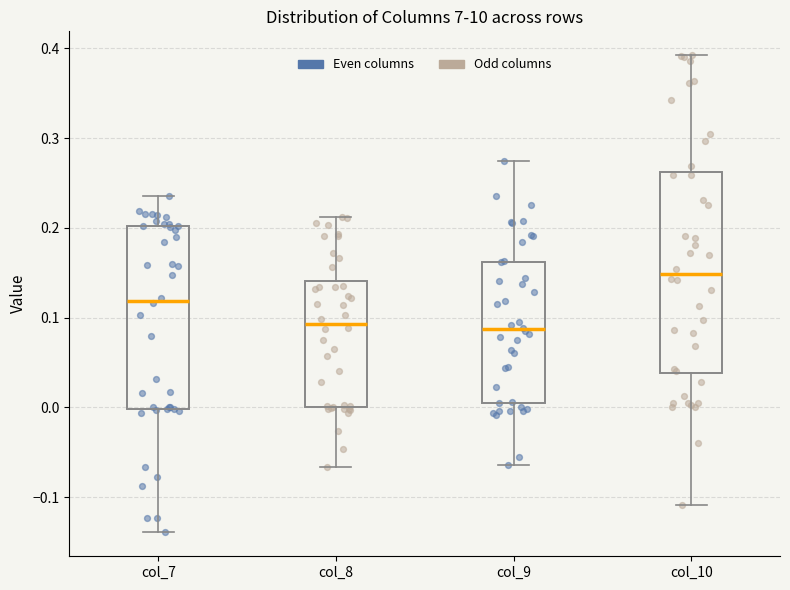

Where is the upper edge of the box for col_8 on the y-axis? The values are not printed on the chart, so give them approximately, as read against the axis.

0.14